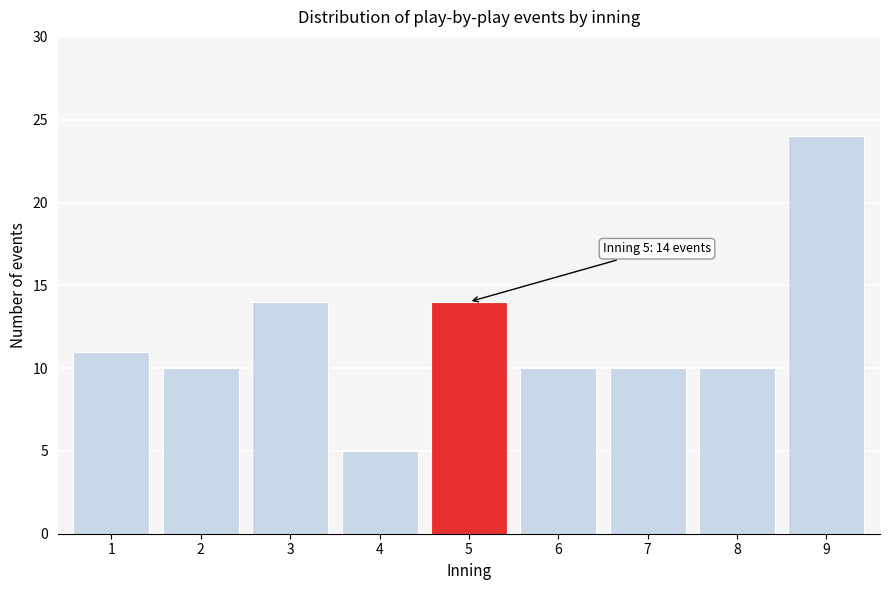

Reading left to right, extract all data points from this chart.

11	10	14	5	14	10	10	10	24